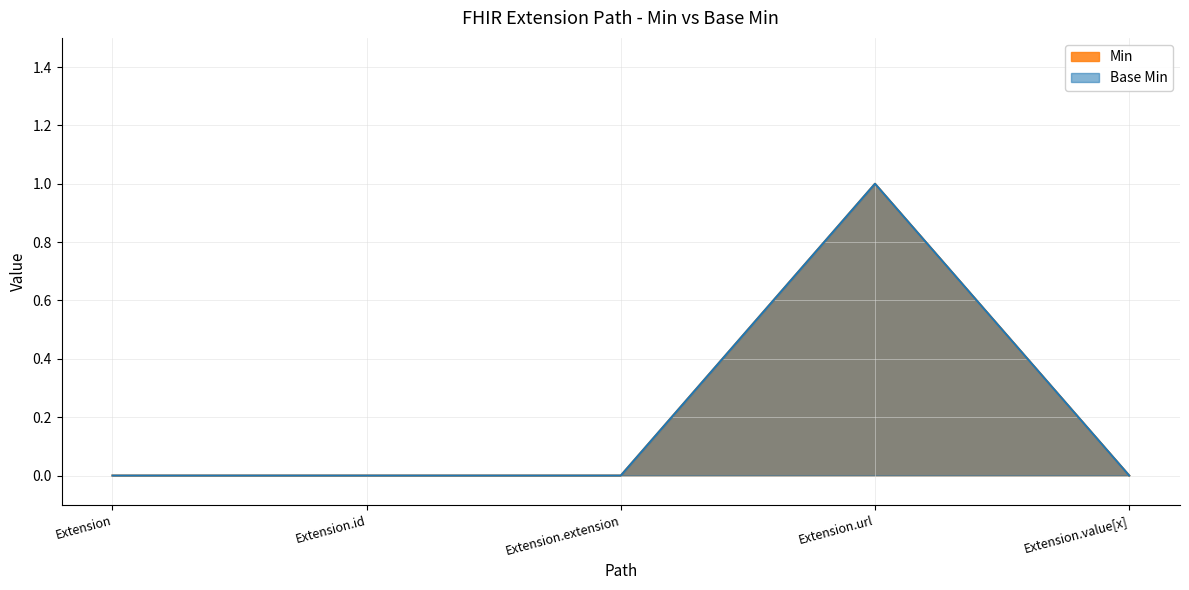

What is the sum of all Min values?

1